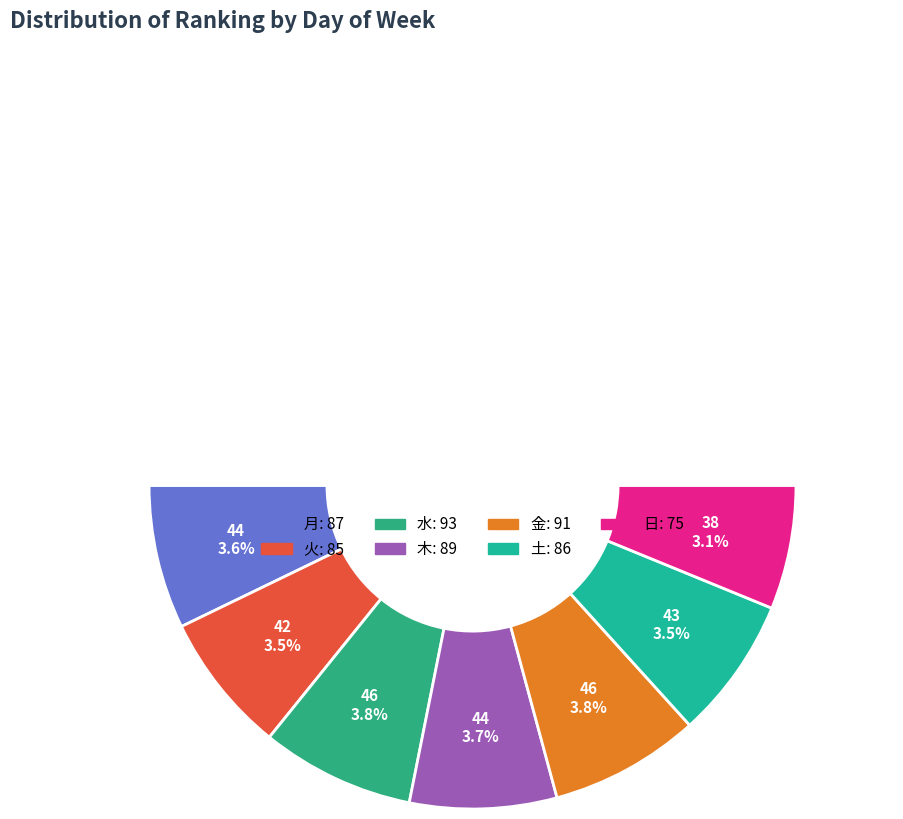

What percentage is NOT represented by 金?

85.0%